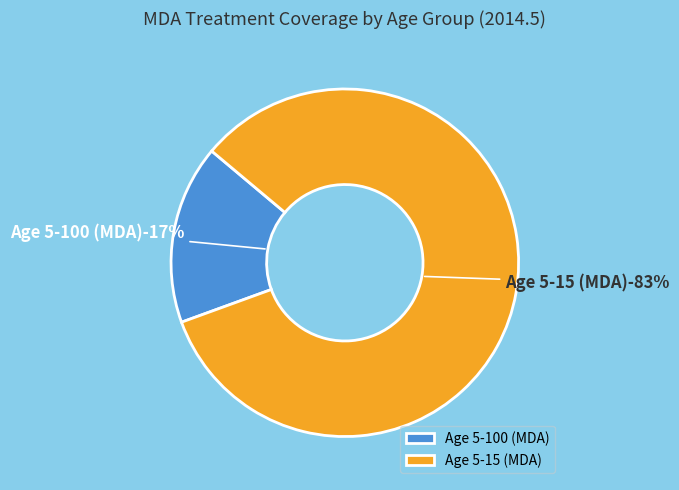

The Age 5-15 (MDA) slice represents 69% of the pie. True or false?

False